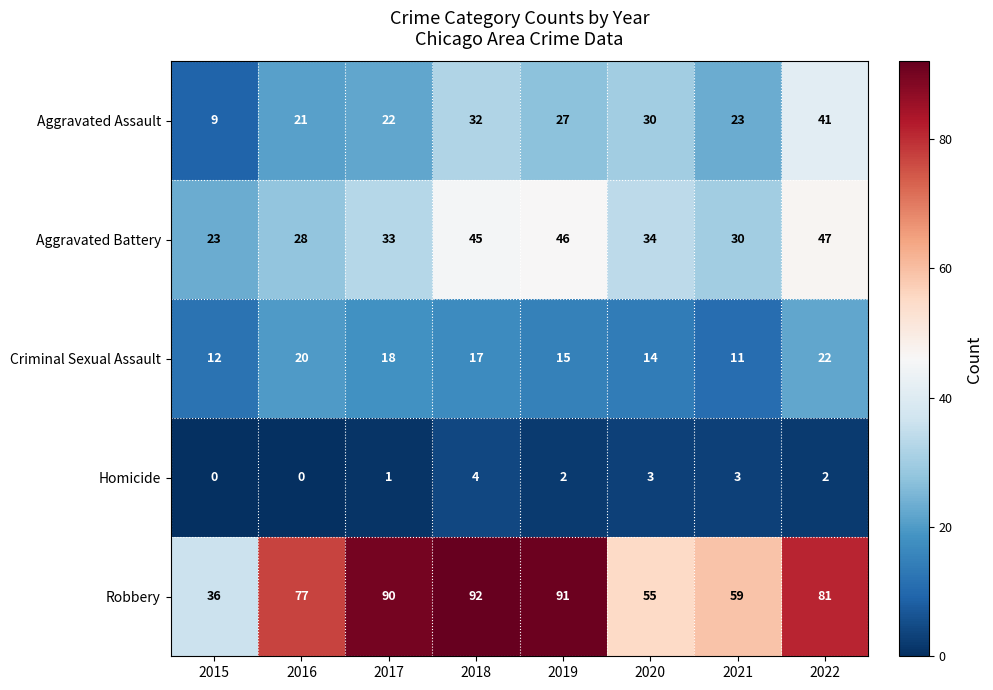

Is it true that Robbery equals 38 at 2018?

False